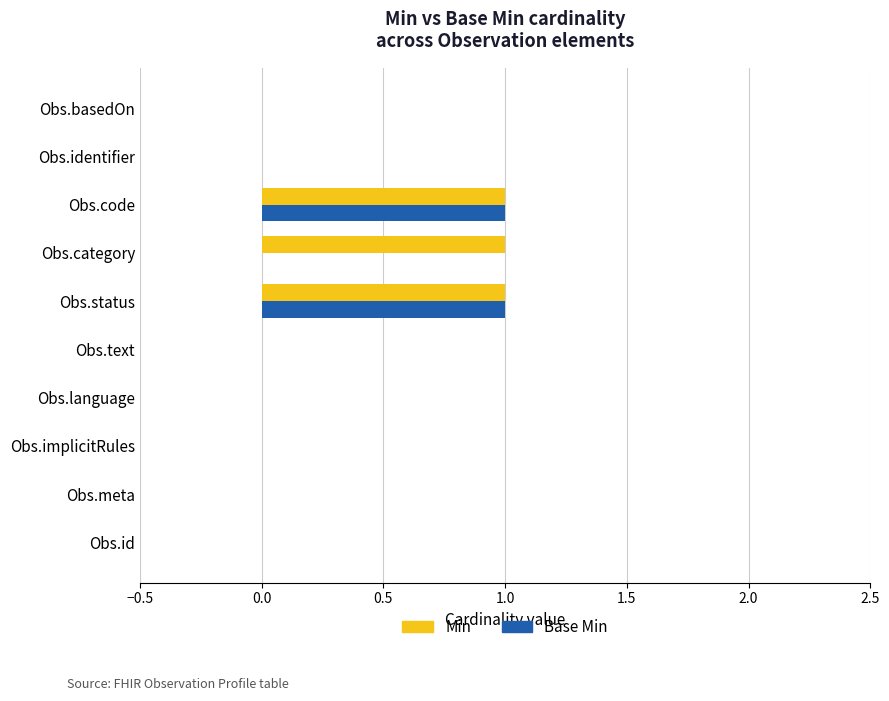

True or false: Base Min has a value of 0 at Obs.category.

True